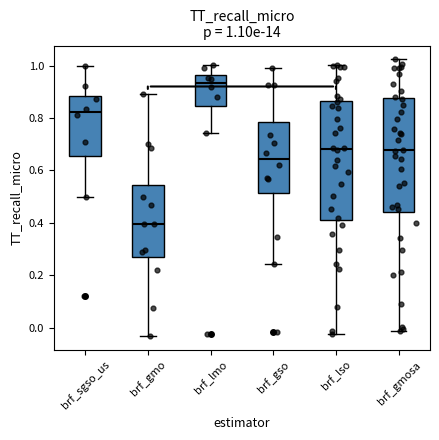

Which box's median line is the lowest?

brf_gmo